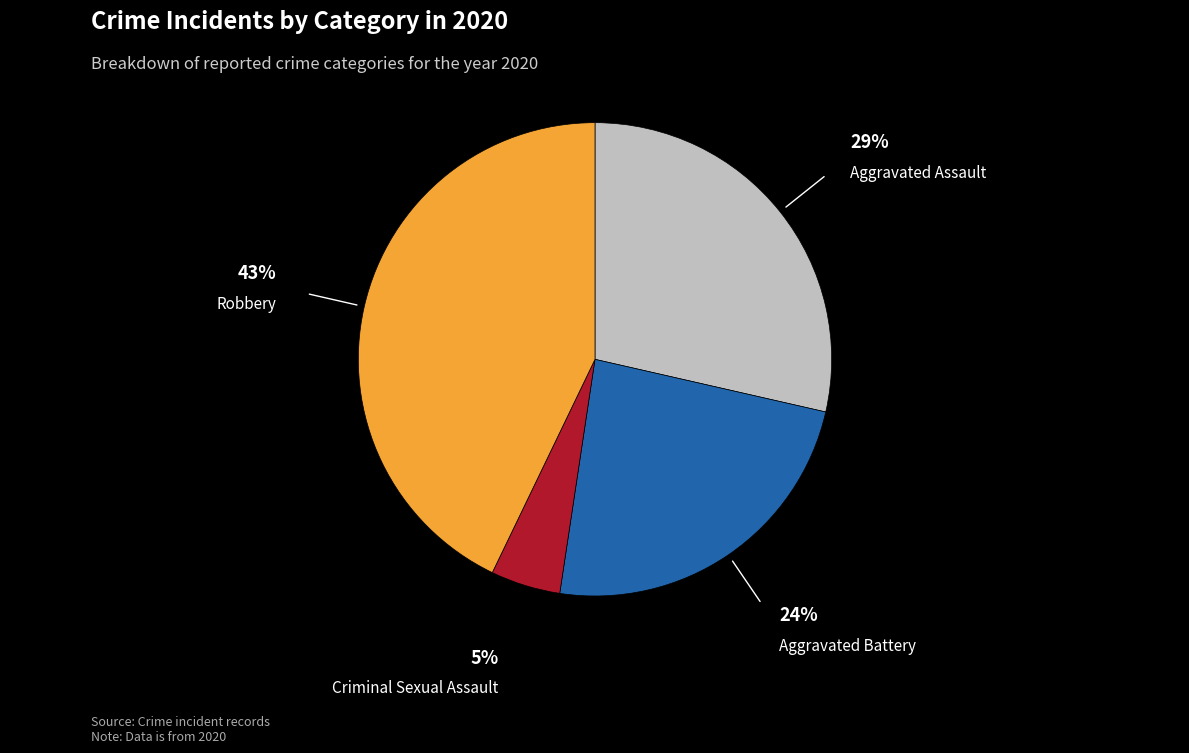

To the nearest percent, what is the difference between the largest and smallest slice percentages?

38%